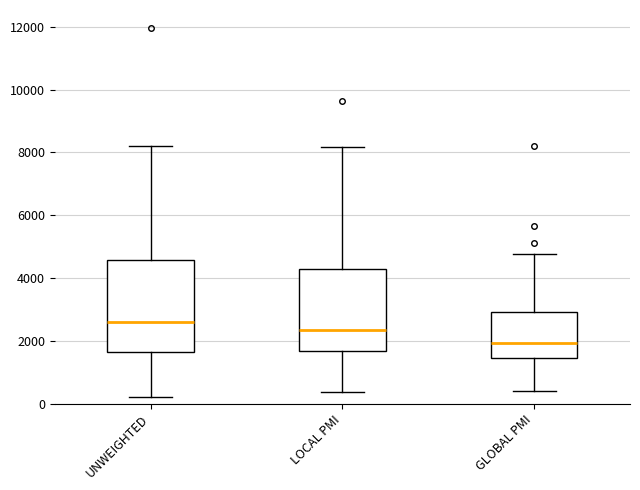

Where does the lower whisker of the box for UNWEIGHTED end on the y-axis? The values are not printed on the chart, so give them approximately, as read against the axis.

200